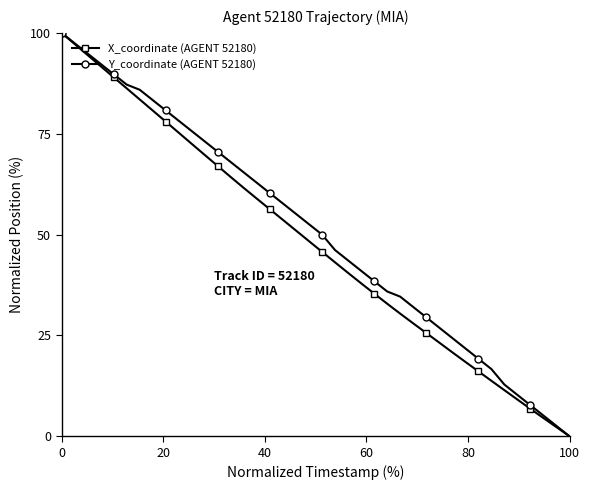

What is the value of the X_coordinate (AGENT 52180) point at the 23rd from the left?

40.5